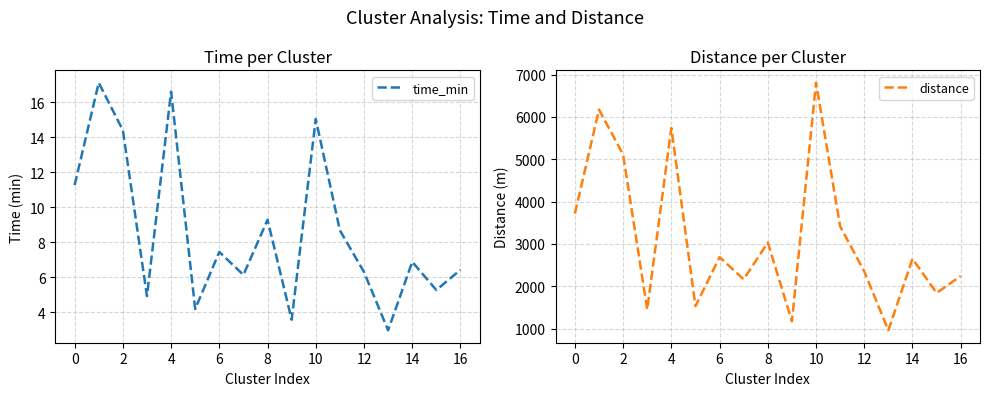

True or false: time_min and distance cross at least once.

False